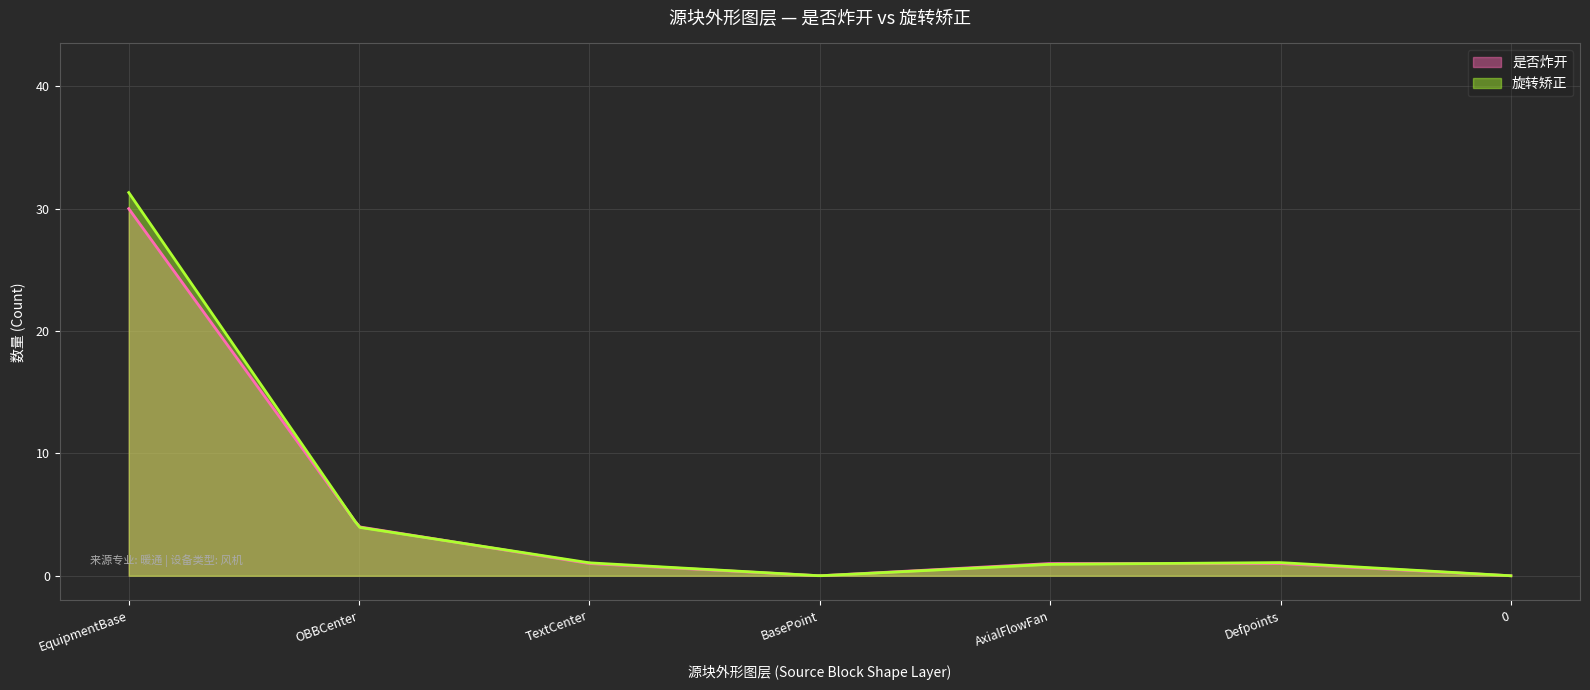

At which label does 旋转矫正 first exceed 1?

EquipmentBase